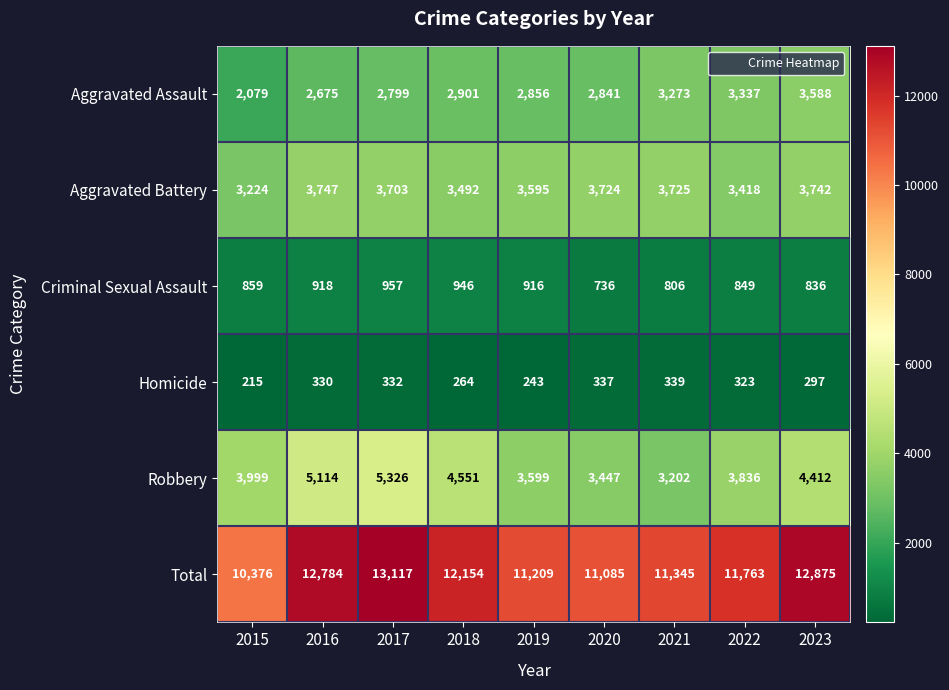

Is it true that Robbery equals 5326 at 2017?

True